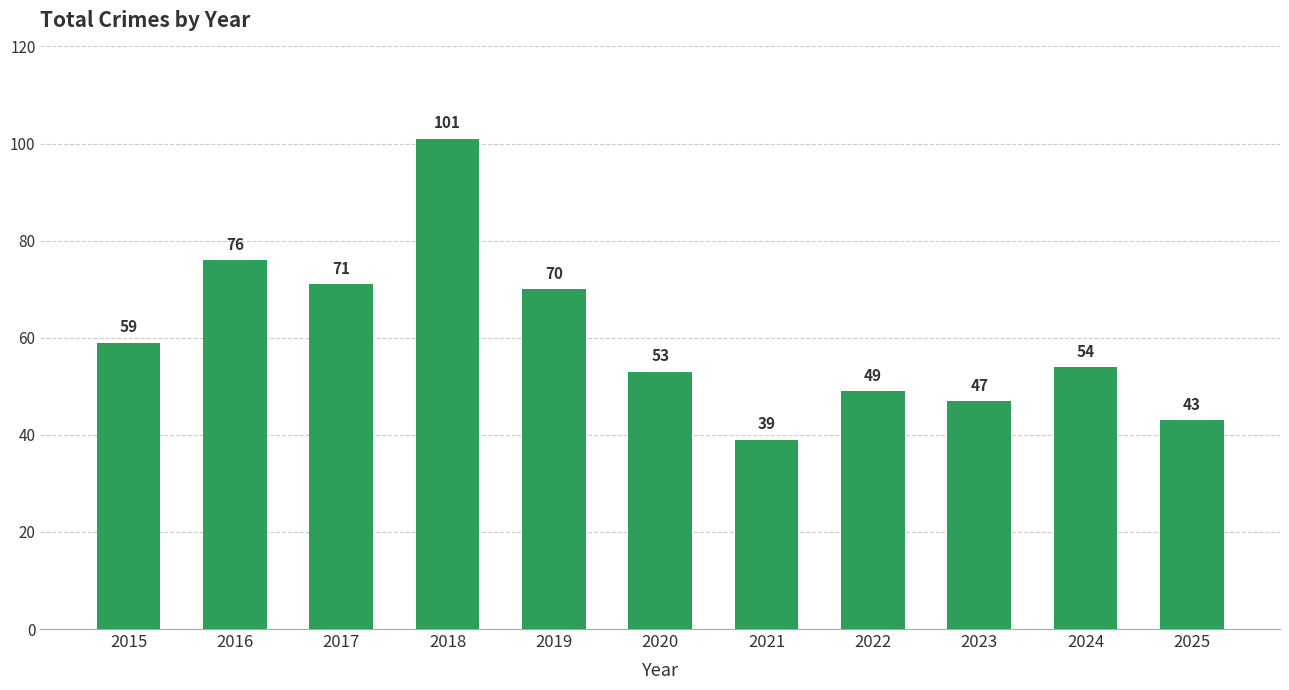

Reading left to right, what are all the values shown in this chart?

2015=59	2016=76	2017=71	2018=101	2019=70	2020=53	2021=39	2022=49	2023=47	2024=54	2025=43